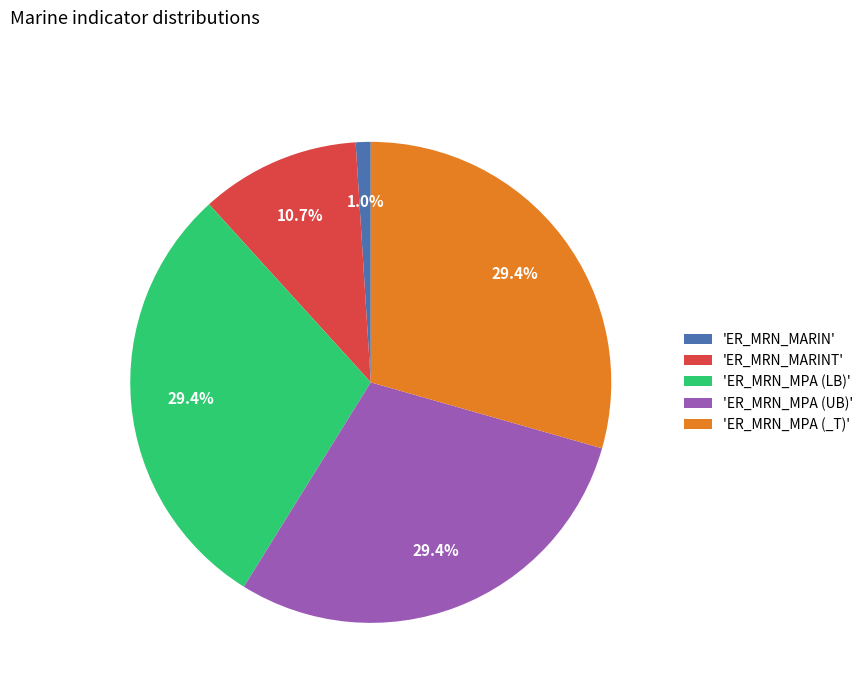

Is there a majority slice in this chart?

No